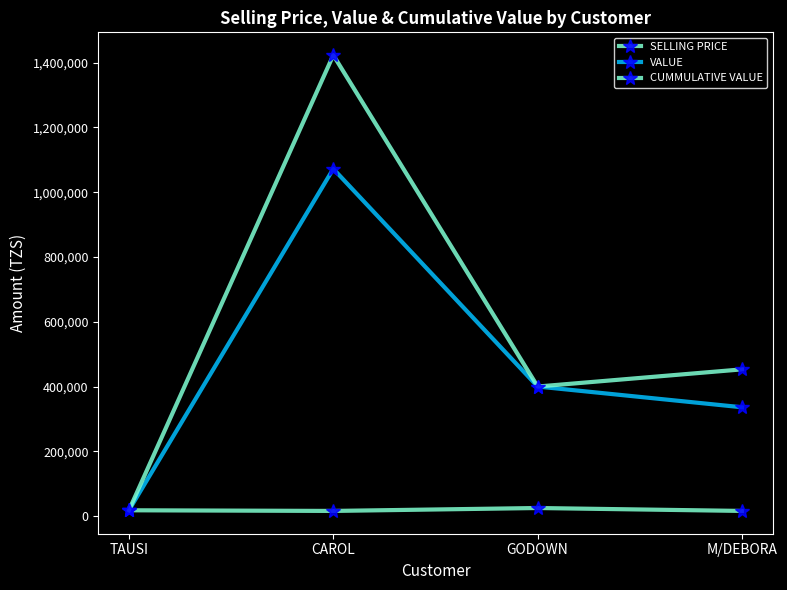

Reading left to right, list all the values displayed in this chart.

SELLING PRICE: 18000	16000	25000	16000
VALUE: 18000	1072000	400000	336000
CUMMULATIVE VALUE: 18000	1423000	400000	453000